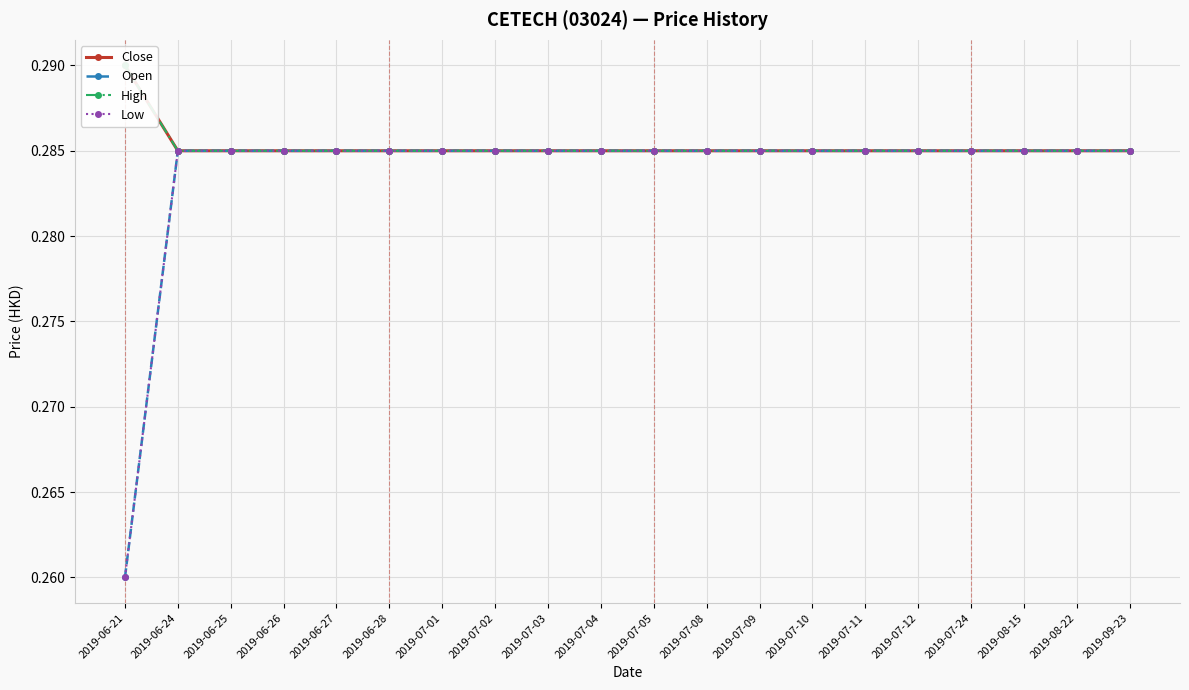

What is the label of the 17th point from the left?

2019-07-24